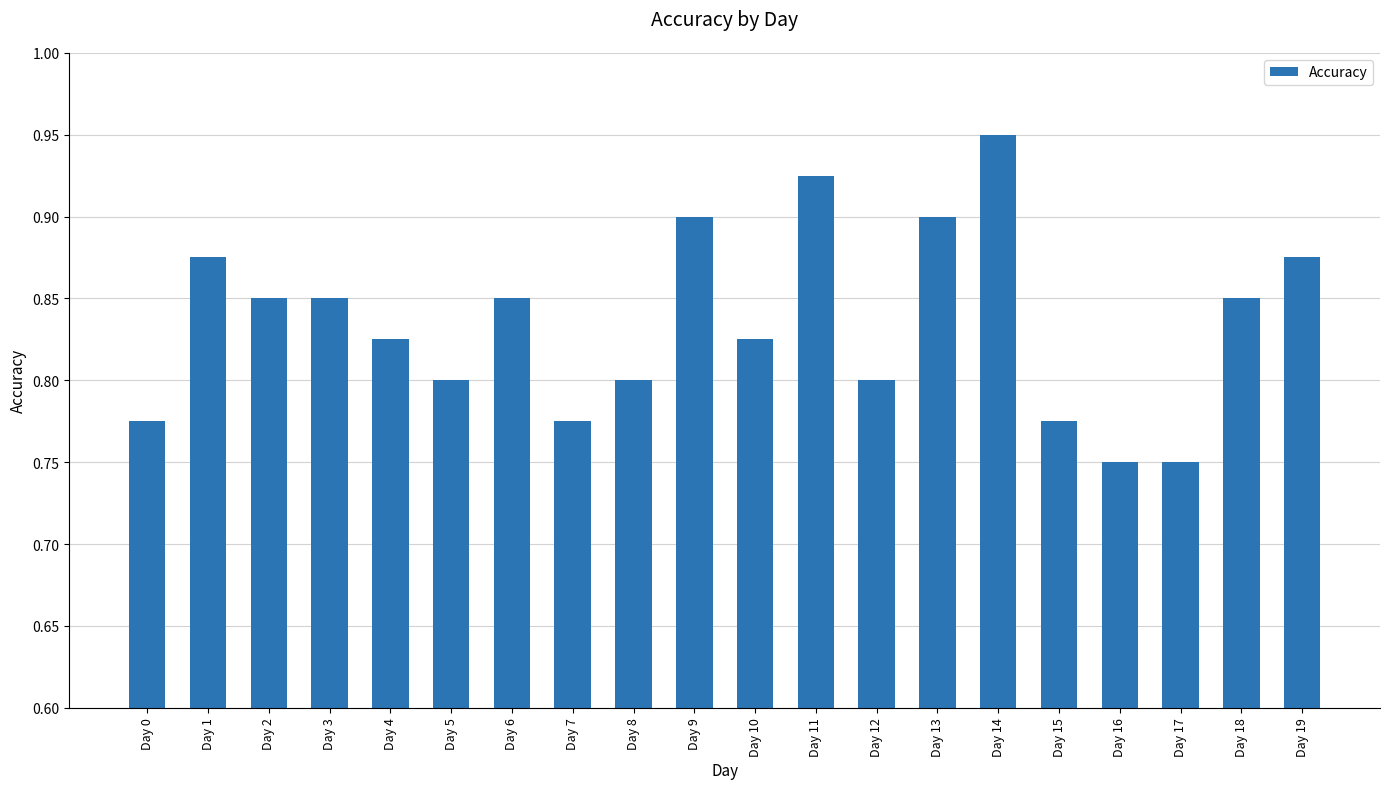

Count the values in the range 0 to 1.

20